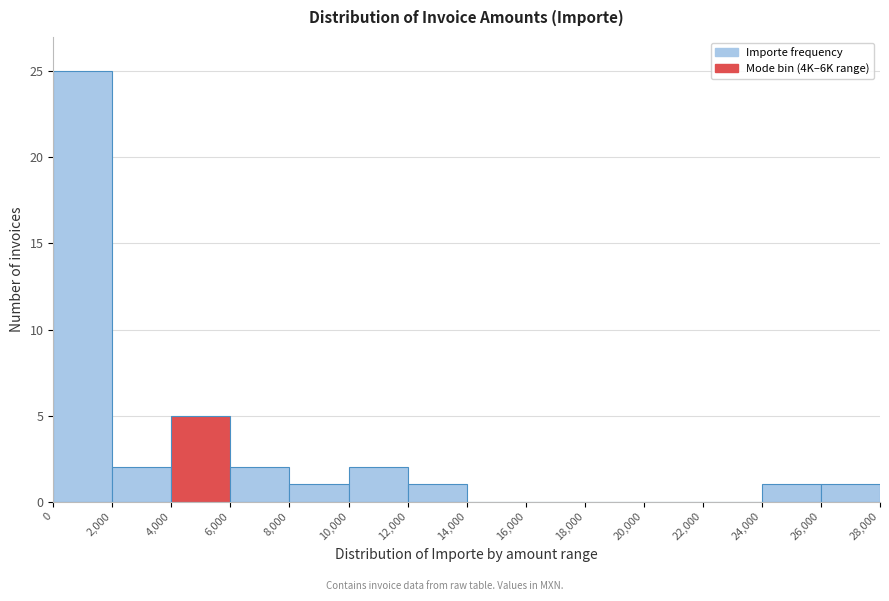

Reading left to right, list every bar in this chart as the range it spans on the x-axis followed by its height. The values are not printed on the chart, so give them approximately, as read against the axis.

0 to 2,000: 25
2,000 to 4,000: 2
4,000 to 6,000: 5
6,000 to 8,000: 2
8,000 to 10,000: 1
10,000 to 12,000: 2
12,000 to 14,000: 1
14,000 to 16,000: 0
16,000 to 18,000: 0
18,000 to 20,000: 0
20,000 to 22,000: 0
22,000 to 24,000: 0
24,000 to 26,000: 1
26,000 to 28,000: 1